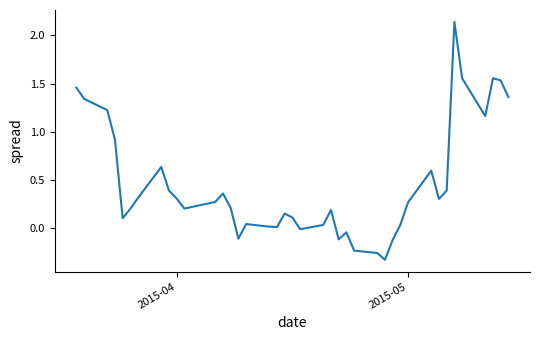

What is the difference between the maximum and minimum values?

2.5